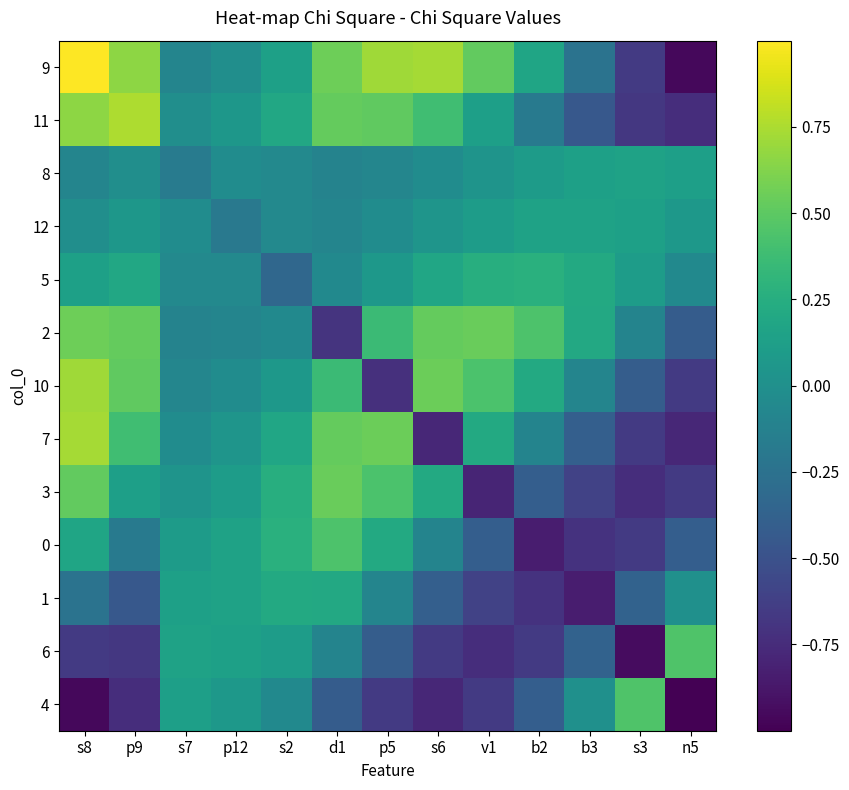

Reading left to right, extract all data points from this chart.

9: s8=1.0	p9=0.7	s7=-0.1	p12=-0.0	s2=0.1	d1=0.6	p5=0.7	s6=0.7	v1=0.5	b2=0.2	b3=-0.2	s3=-0.7	n5=-1.0
11: s8=0.7	p9=0.8	s7=-0.0	p12=0.1	s2=0.2	d1=0.5	p5=0.5	s6=0.4	v1=0.1	b2=-0.2	b3=-0.5	s3=-0.7	n5=-0.7
8: s8=-0.1	p9=-0.0	s7=-0.2	p12=-0.0	s2=-0.1	d1=-0.1	p5=-0.1	s6=-0.0	v1=0.0	b2=0.1	b3=0.1	s3=0.2	n5=0.1
12: s8=-0.0	p9=0.1	s7=-0.0	p12=-0.2	s2=-0.1	d1=-0.1	p5=-0.0	s6=0.0	v1=0.1	b2=0.2	b3=0.2	s3=0.1	n5=0.1
5: s8=0.1	p9=0.2	s7=-0.1	p12=-0.1	s2=-0.3	d1=-0.0	p5=0.1	s6=0.2	v1=0.3	b2=0.3	b3=0.2	s3=0.1	n5=-0.0
2: s8=0.6	p9=0.5	s7=-0.1	p12=-0.1	s2=-0.0	d1=-0.7	p5=0.4	s6=0.5	v1=0.5	b2=0.4	b3=0.2	s3=-0.1	n5=-0.4
10: s8=0.7	p9=0.5	s7=-0.1	p12=-0.0	s2=0.1	d1=0.4	p5=-0.7	s6=0.6	v1=0.4	b2=0.2	b3=-0.1	s3=-0.4	n5=-0.7
7: s8=0.7	p9=0.4	s7=-0.0	p12=0.0	s2=0.2	d1=0.5	p5=0.6	s6=-0.8	v1=0.2	b2=-0.1	b3=-0.4	s3=-0.7	n5=-0.8
3: s8=0.5	p9=0.1	s7=0.0	p12=0.1	s2=0.3	d1=0.5	p5=0.4	s6=0.2	v1=-0.8	b2=-0.4	b3=-0.6	s3=-0.7	n5=-0.7
0: s8=0.2	p9=-0.2	s7=0.1	p12=0.2	s2=0.3	d1=0.4	p5=0.2	s6=-0.1	v1=-0.4	b2=-0.8	b3=-0.7	s3=-0.7	n5=-0.4
1: s8=-0.2	p9=-0.5	s7=0.1	p12=0.2	s2=0.2	d1=0.2	p5=-0.1	s6=-0.4	v1=-0.6	b2=-0.7	b3=-0.8	s3=-0.4	n5=0.0
6: s8=-0.7	p9=-0.7	s7=0.2	p12=0.1	s2=0.1	d1=-0.1	p5=-0.4	s6=-0.7	v1=-0.7	b2=-0.7	b3=-0.4	s3=-0.9	n5=0.5
4: s8=-1.0	p9=-0.7	s7=0.1	p12=0.1	s2=-0.0	d1=-0.4	p5=-0.7	s6=-0.8	v1=-0.7	b2=-0.4	b3=0.0	s3=0.5	n5=-1.0